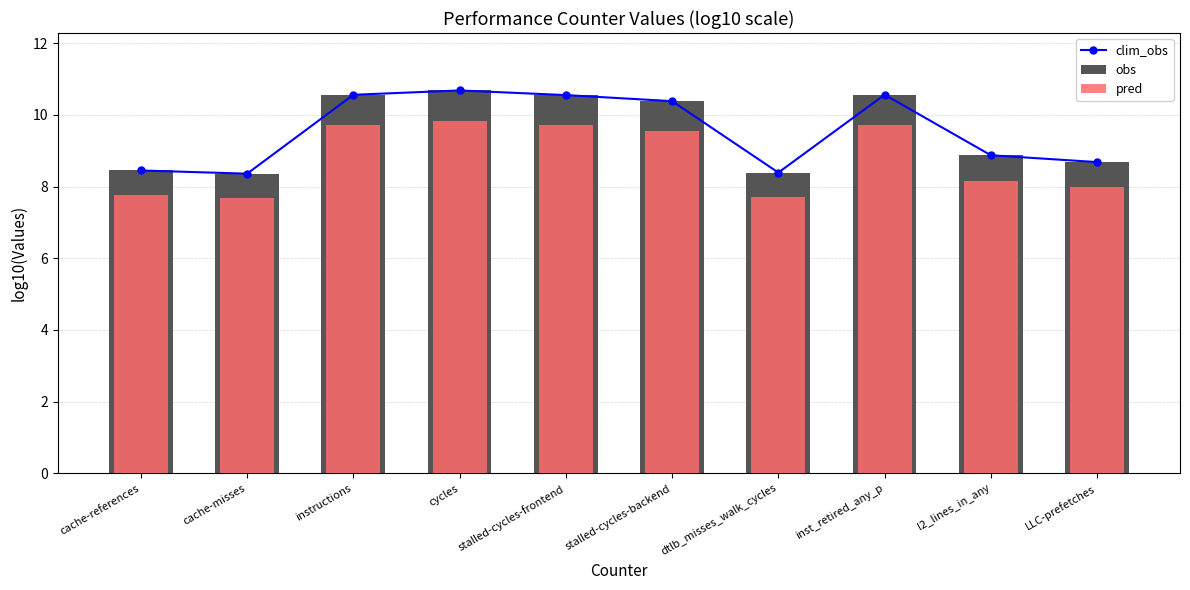

How many data points in clim_obs are above 10?

5